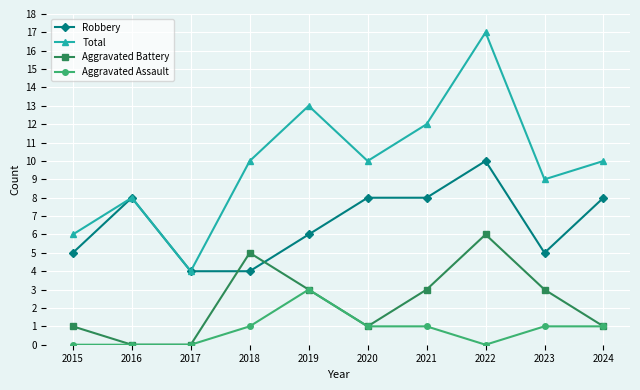

Does the chart display data point markers on the line(s)?

Yes